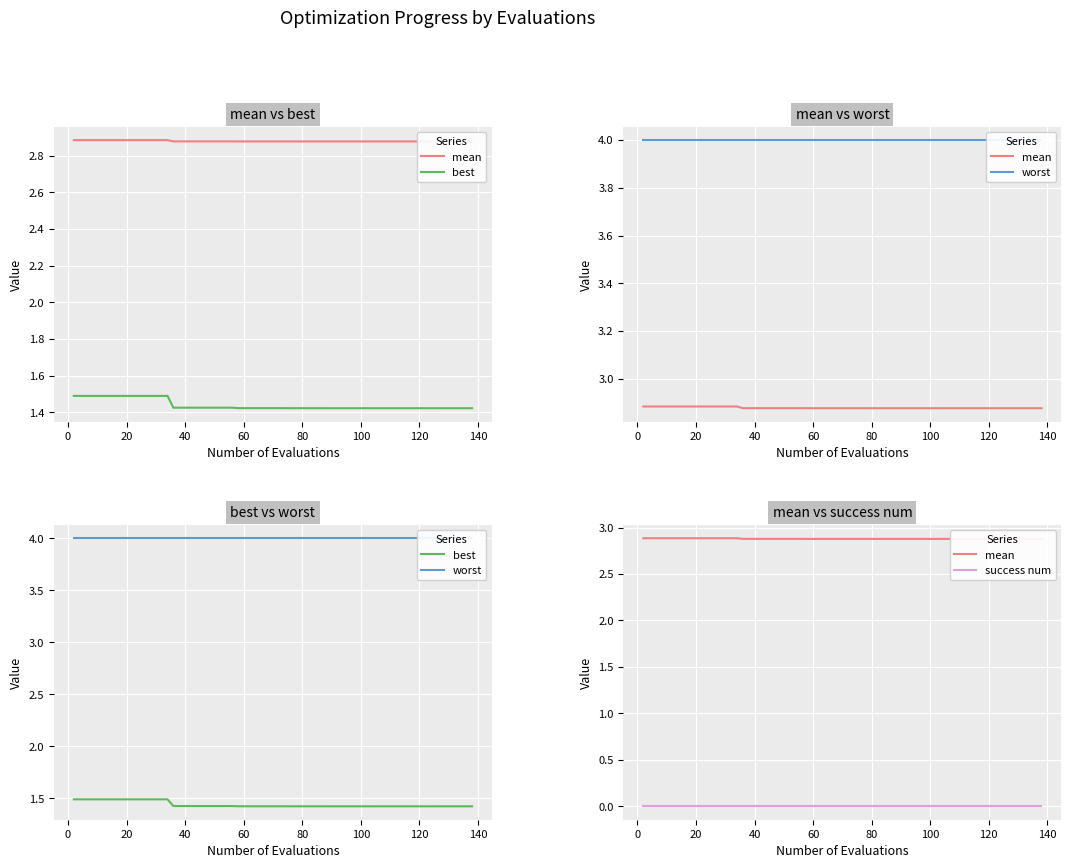

How many data points does each series have?

40